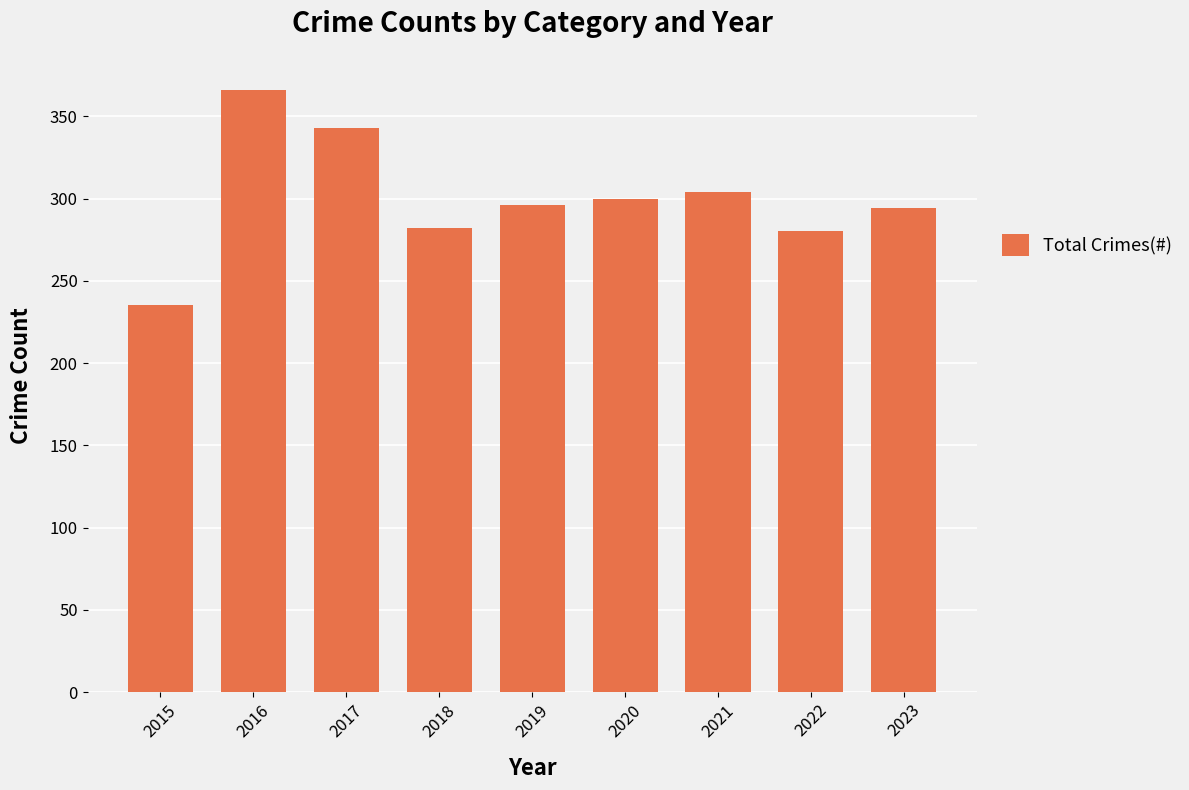

How many series are shown in this chart?

1